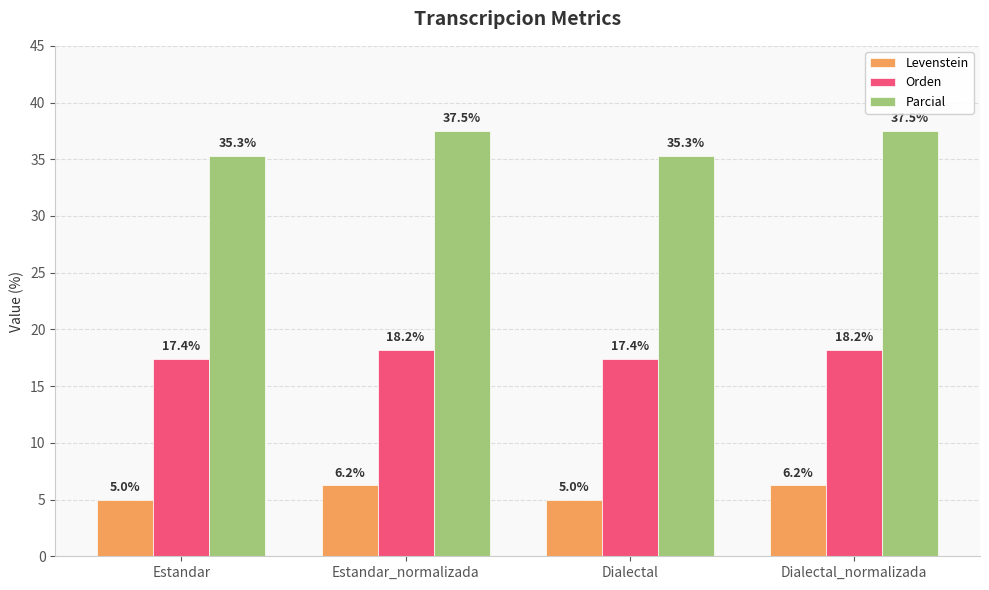

How many groups of bars are there?

4